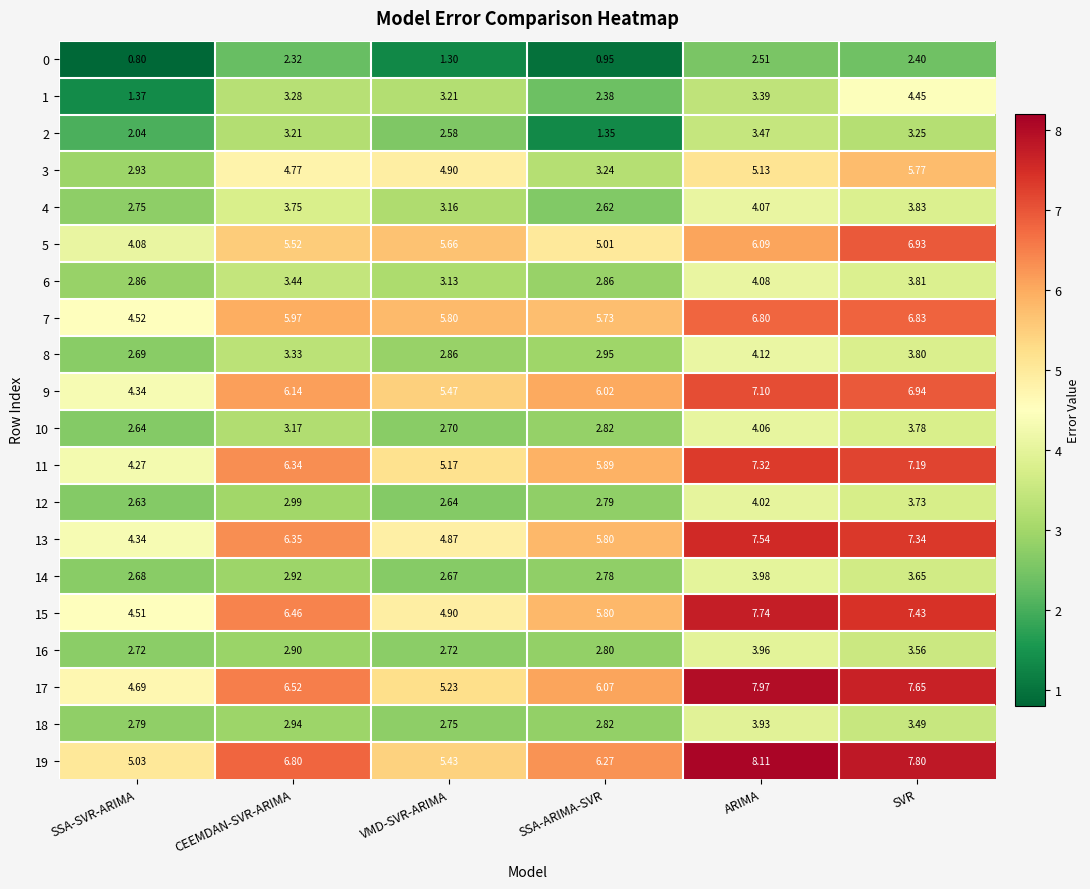

At which category is the sum across all series the highest?

ARIMA